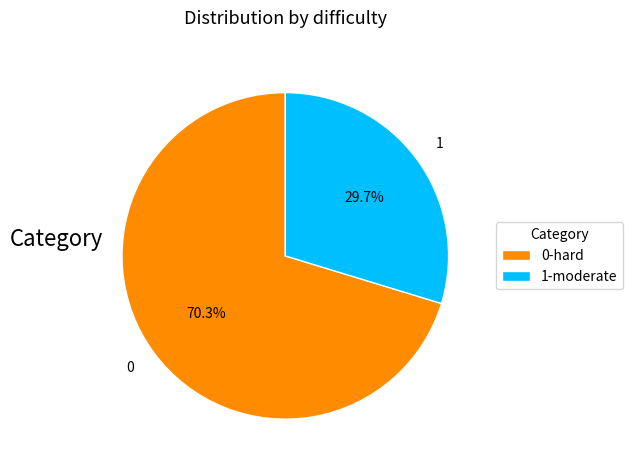

Which has a higher value, 1-moderate or 0-hard?

0-hard